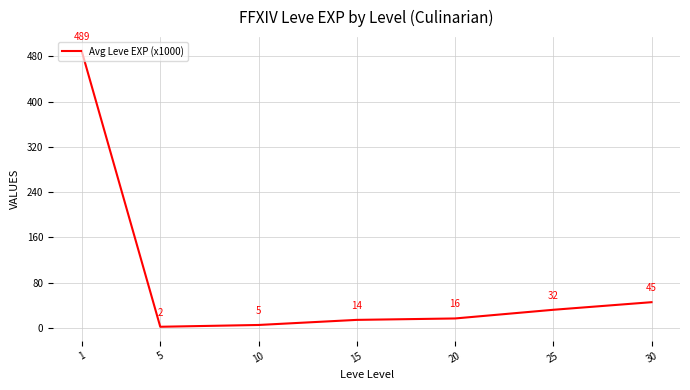

How many points are lower than both their immediate neighbors (excluding endpoints)?

1